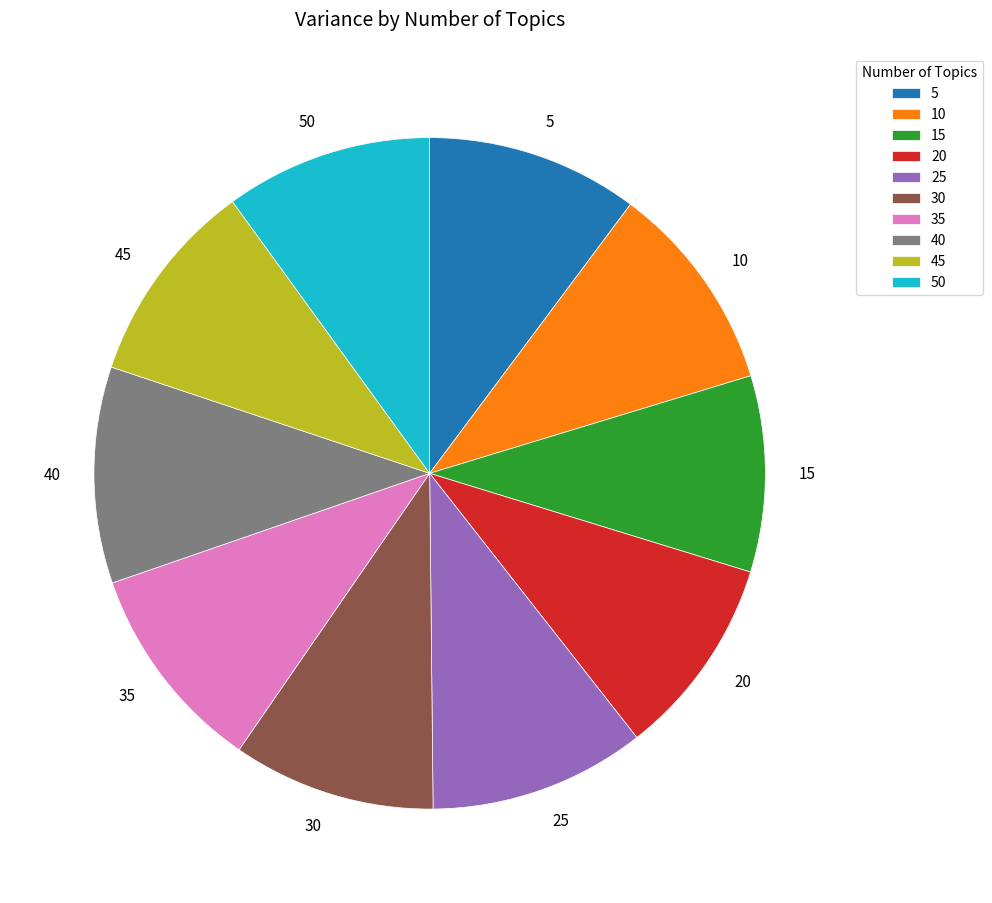

Which has a higher value, 35 or 15?

35